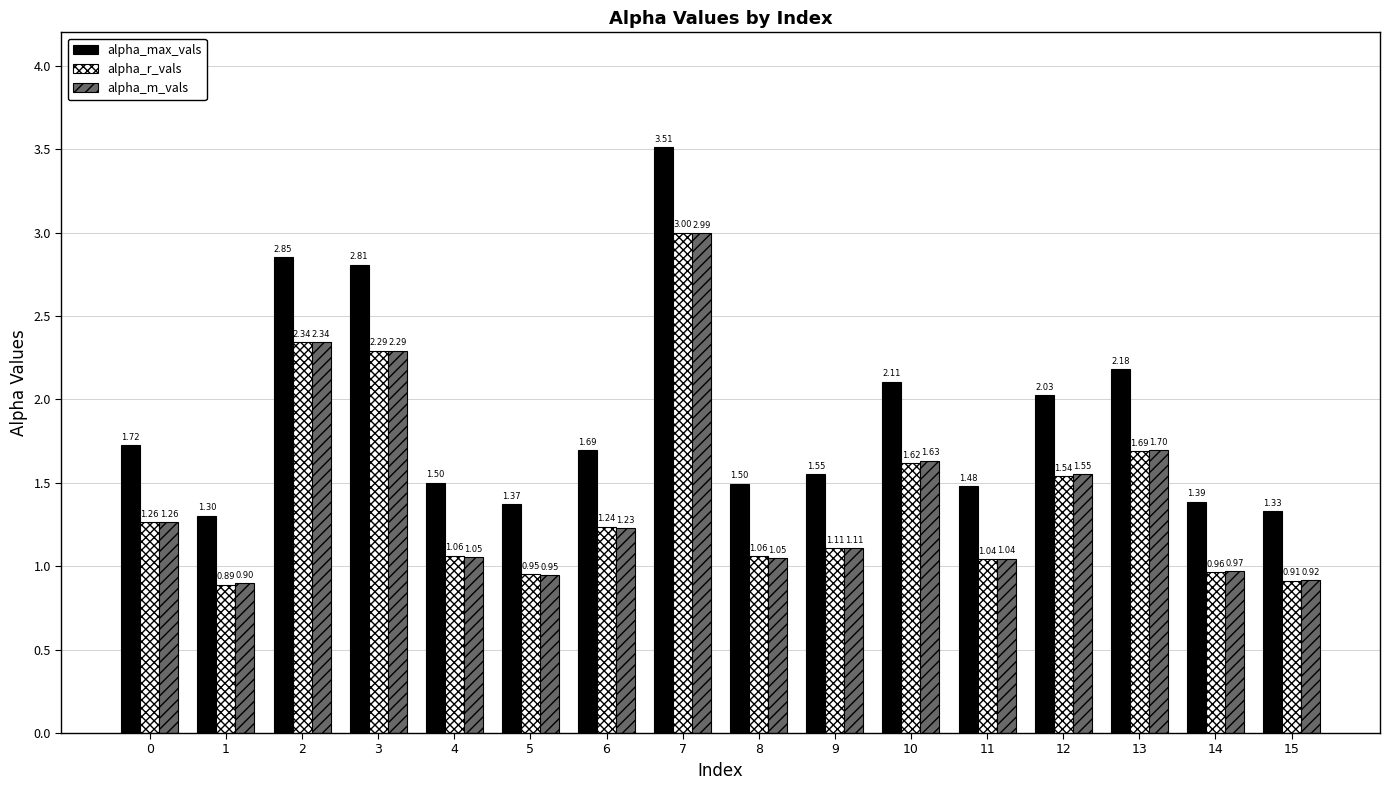

How many data points does each series have?

16